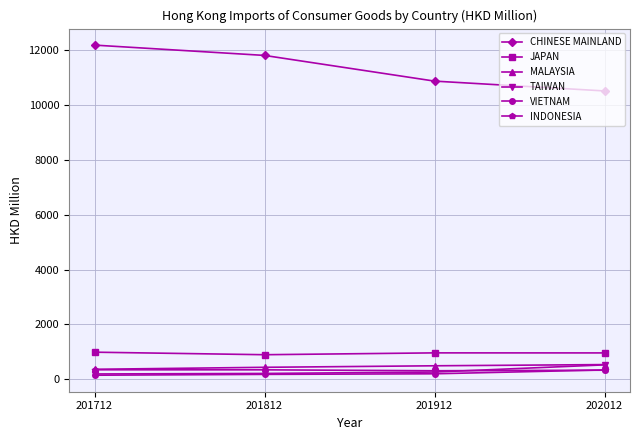

True or false: CHINESE MAINLAND has a value of 12193.2 at 201712.

True